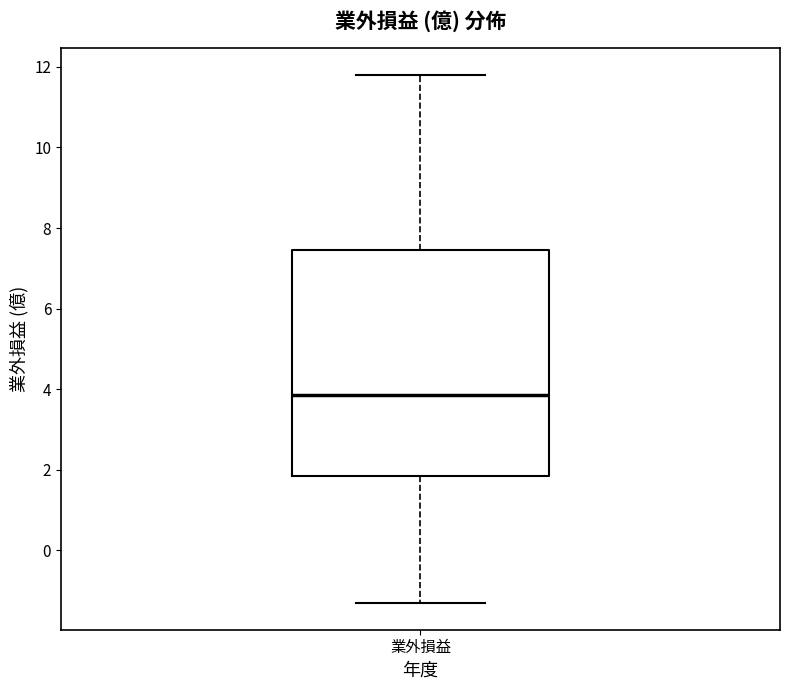

Read this box plot against the y-axis: the position of the median line, the range covered by the box, and the ends of both whiskers. The values are not printed on the chart, so give them approximately, as read against the axis.

median 3.8, box 1.8 to 7.4, whiskers -1.4 to 11.8